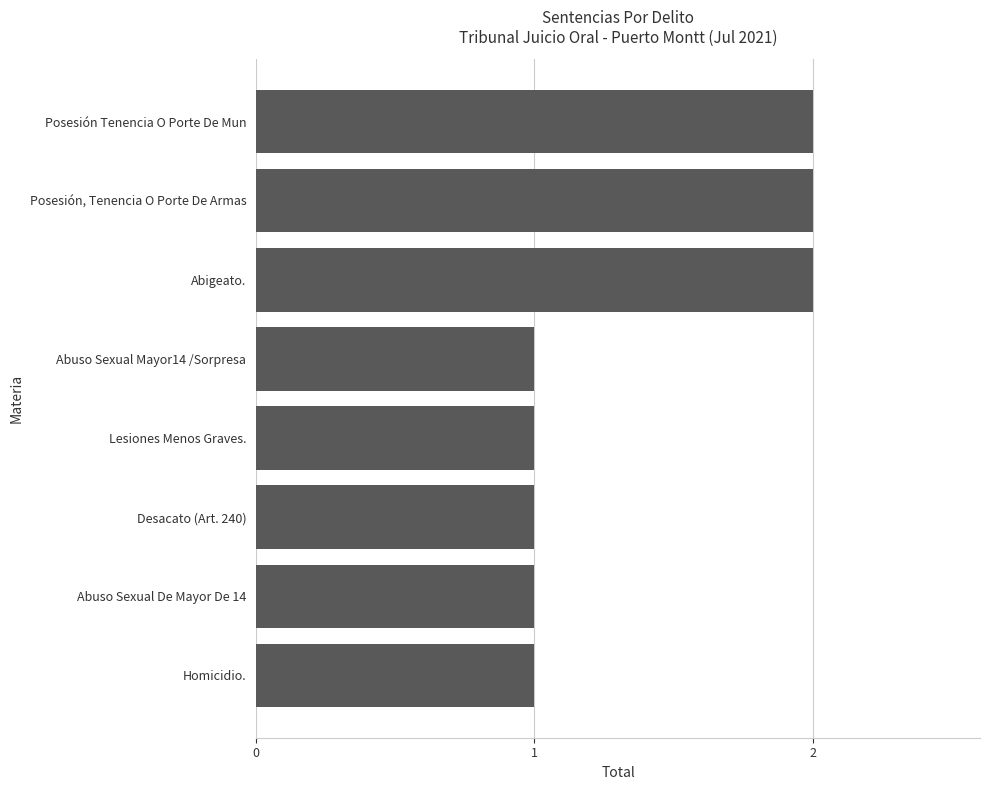

The chart shows a value of 1 at Desacato (Art. 240). True or false?

True